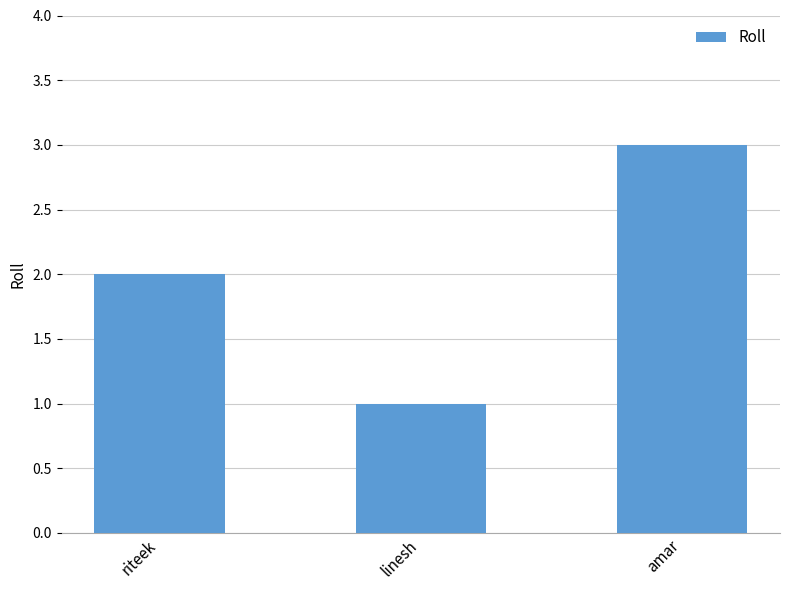

What is the sum of all values?

6